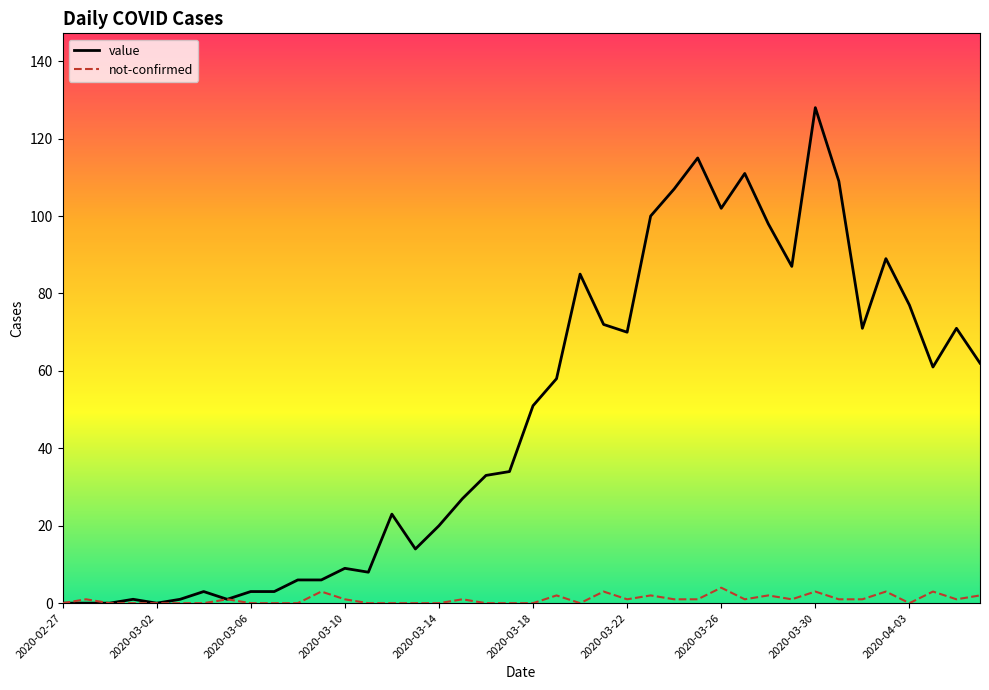

Which series has the largest range (max minus min)?

value